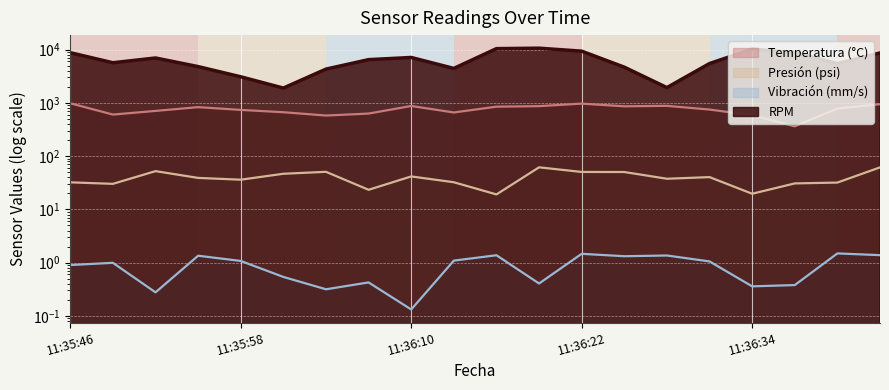

Does the chart display data point markers on the line(s)?

No